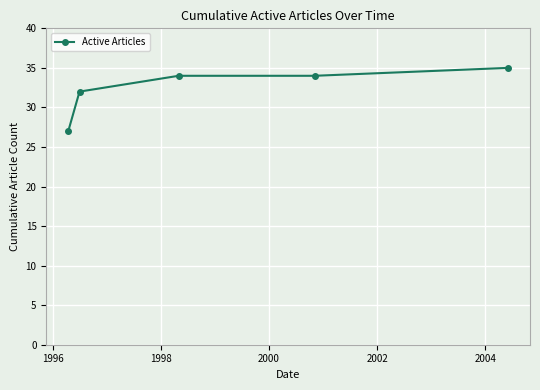

What is the value of the 4th point from the left?

34